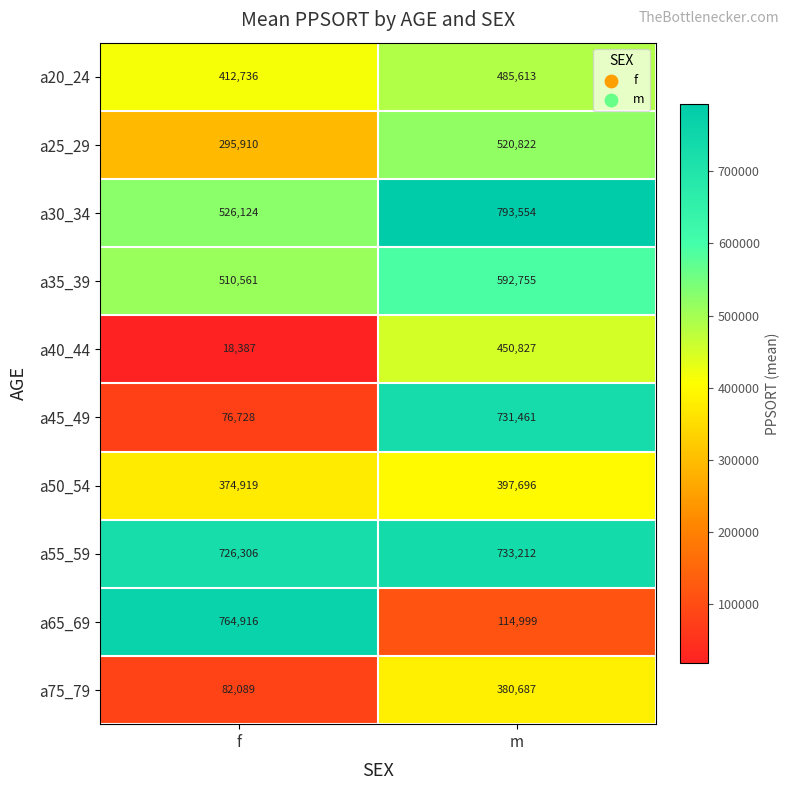

Reading right to left, extract all data points from this chart.

a20_24: m=485613	f=412736
a25_29: m=520822	f=295910
a30_34: m=793554	f=526124
a35_39: m=592755	f=510561
a40_44: m=450827	f=18387
a45_49: m=731461	f=76728
a50_54: m=397696	f=374919
a55_59: m=733212	f=726306
a65_69: m=114999	f=764916
a75_79: m=380687	f=82089